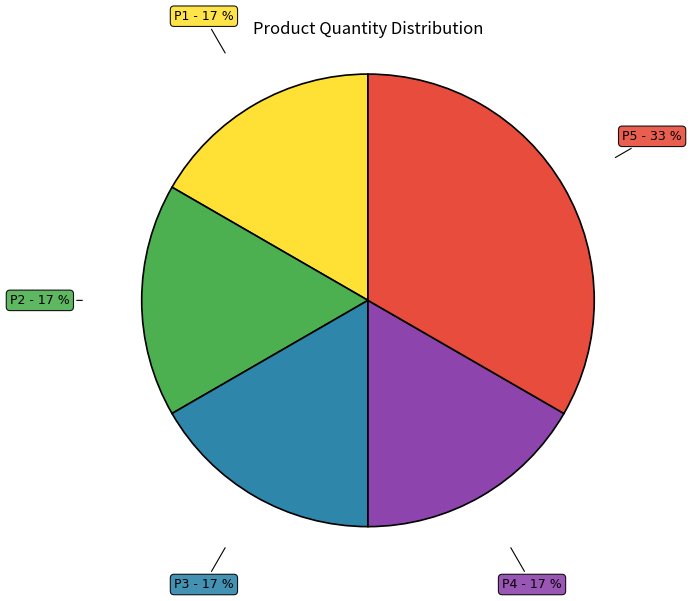

Count the number of slices in the pie.

5